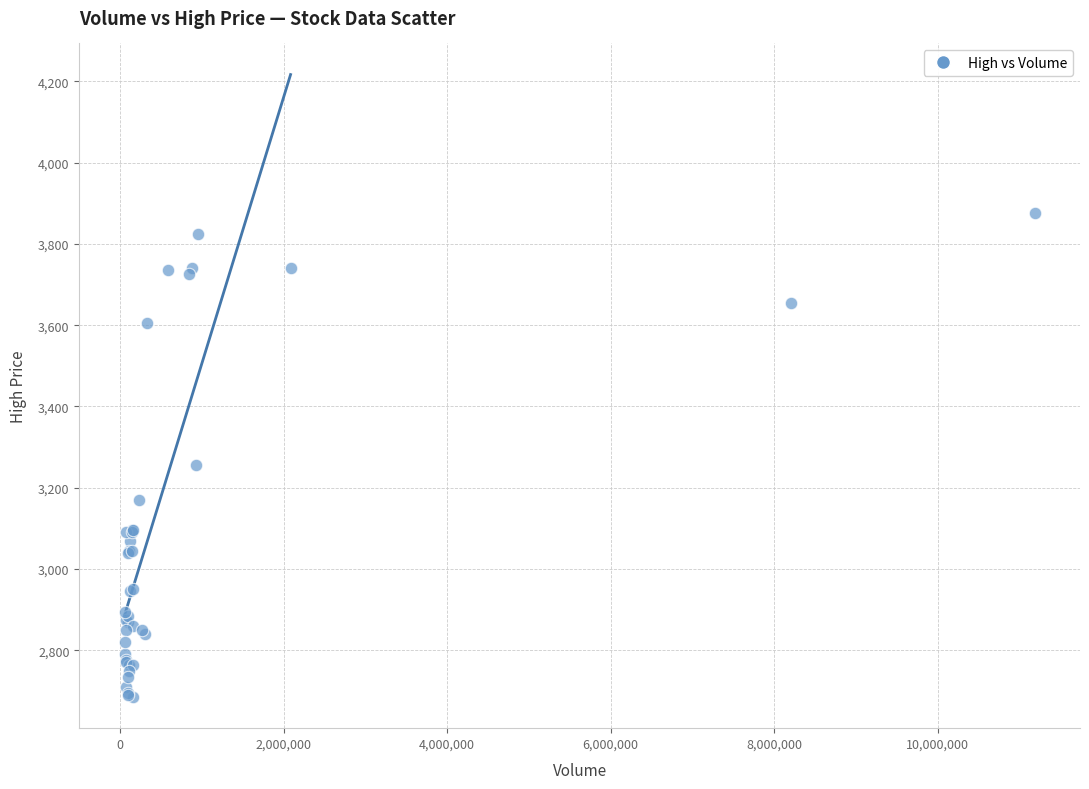

What Y value in the scatter plot is closest to 3280?

3255